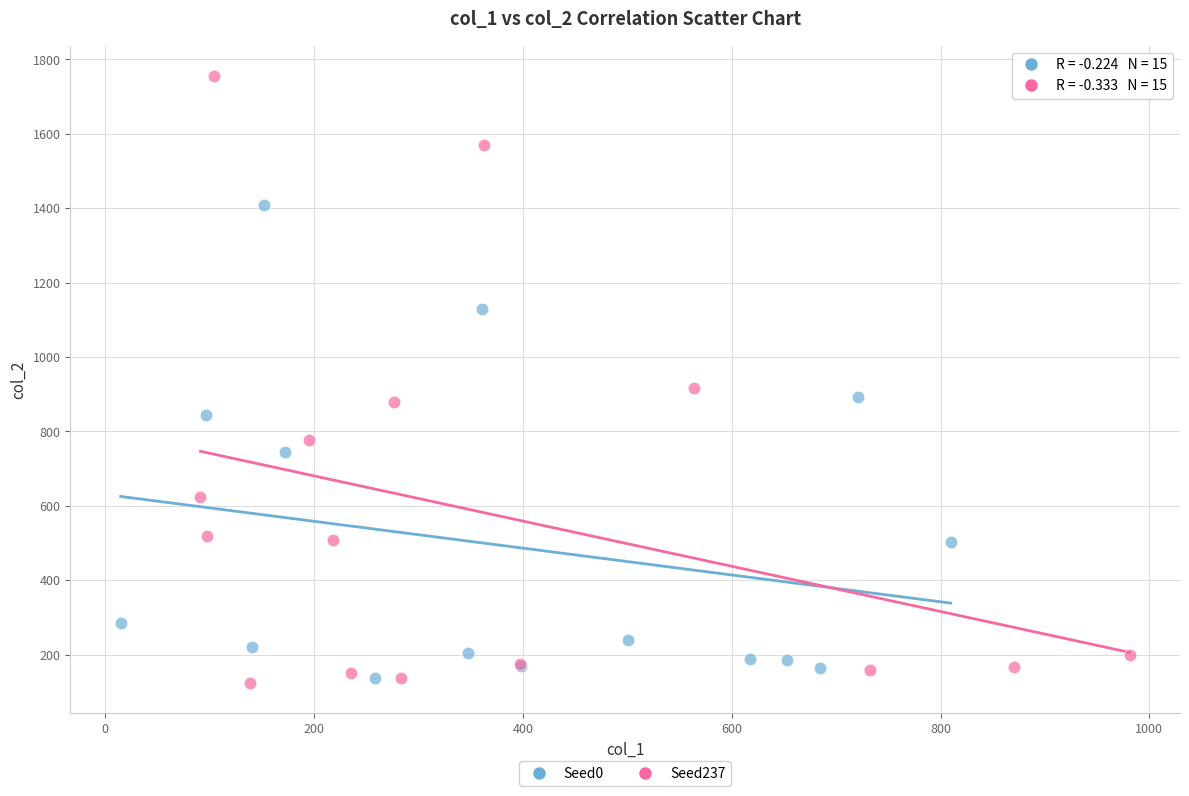

What are all the series names shown in the legend?

Seed0, Seed237